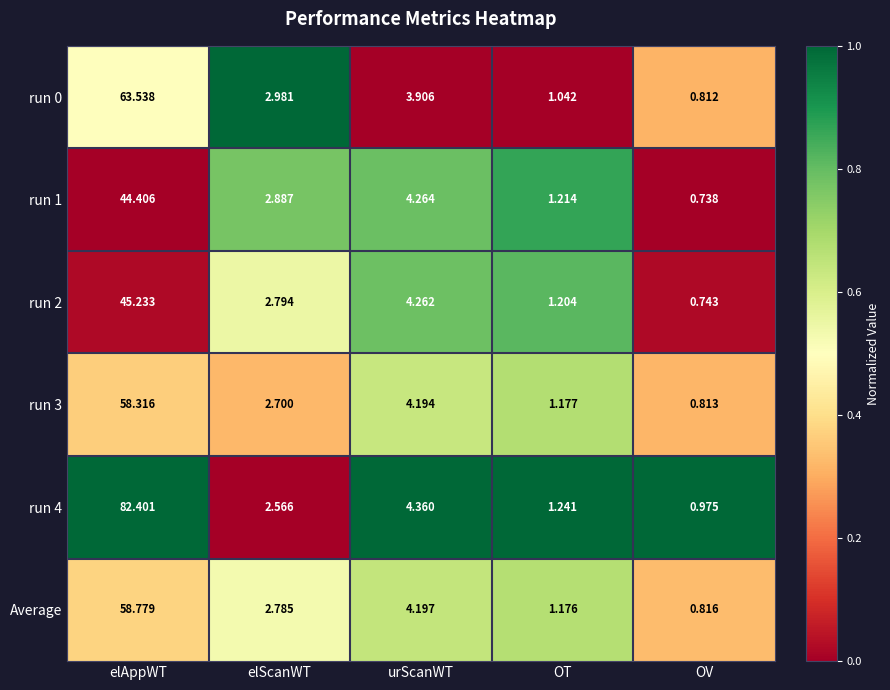

Rank the series at OT from lowest to highest value.

run 0, Average, run 3, run 2, run 1, run 4